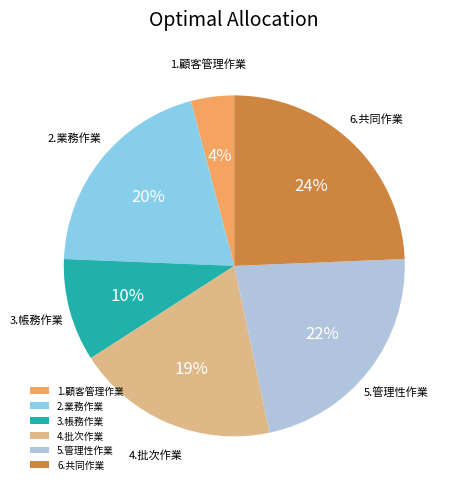

The 1.顧客管理作業 slice represents 11% of the pie. True or false?

False